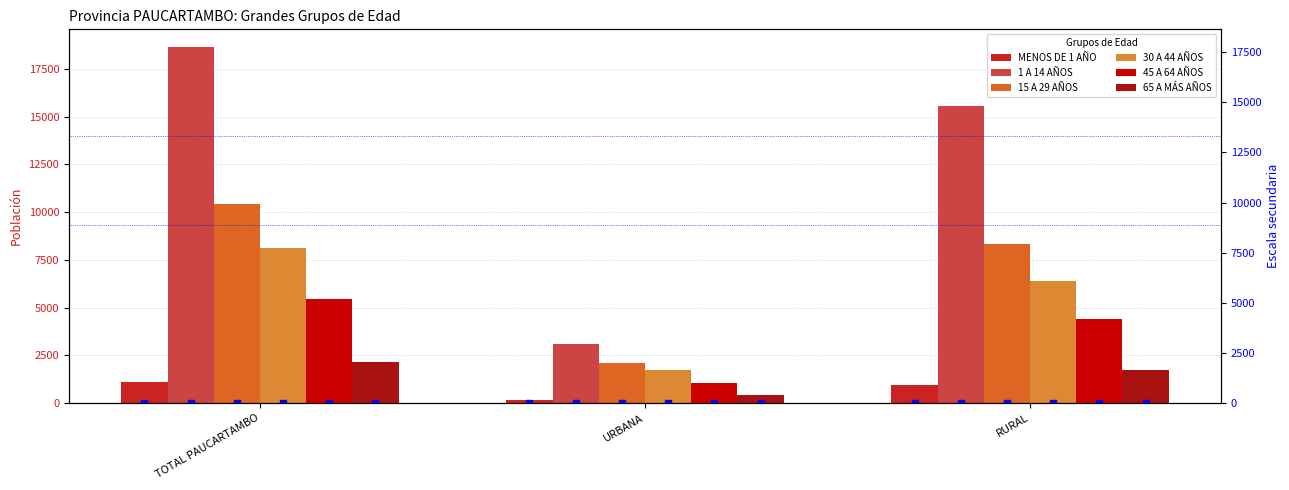

Which series has the largest Y range (max minus min)?

1 A 14 AÑOS